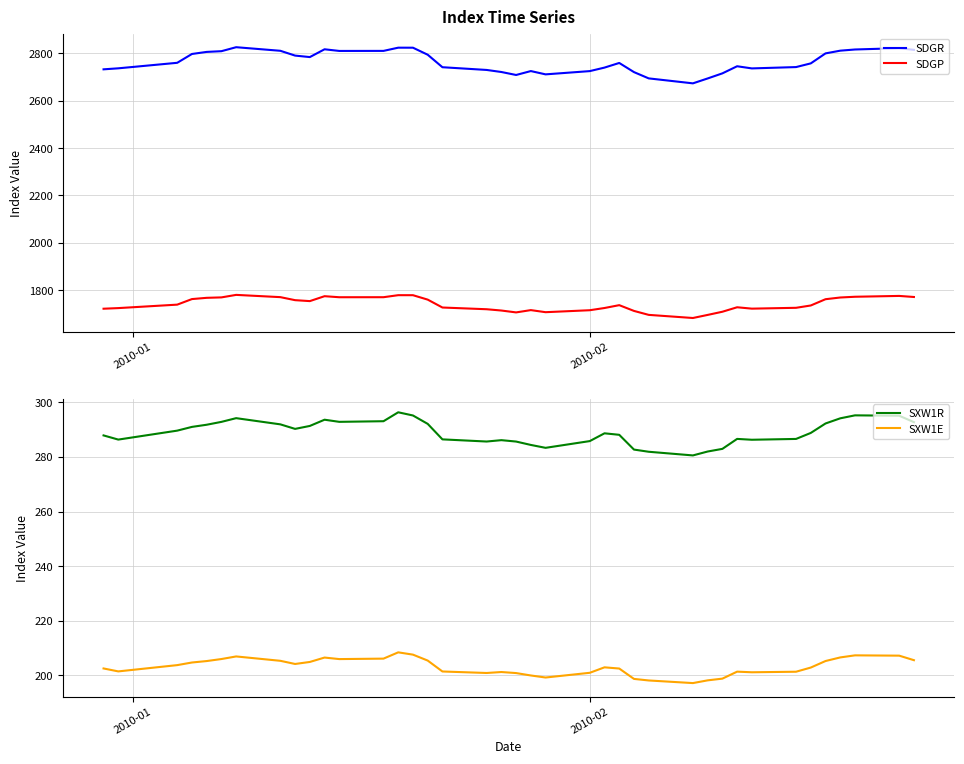

What is the lowest value of the SXW1E series?

197.2